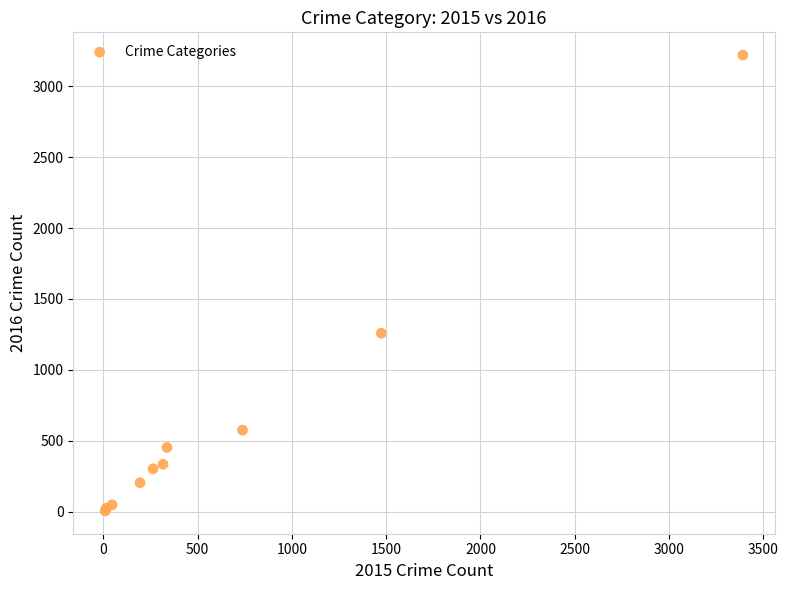

What Y value in the scatter plot is closest to 1612?

1259